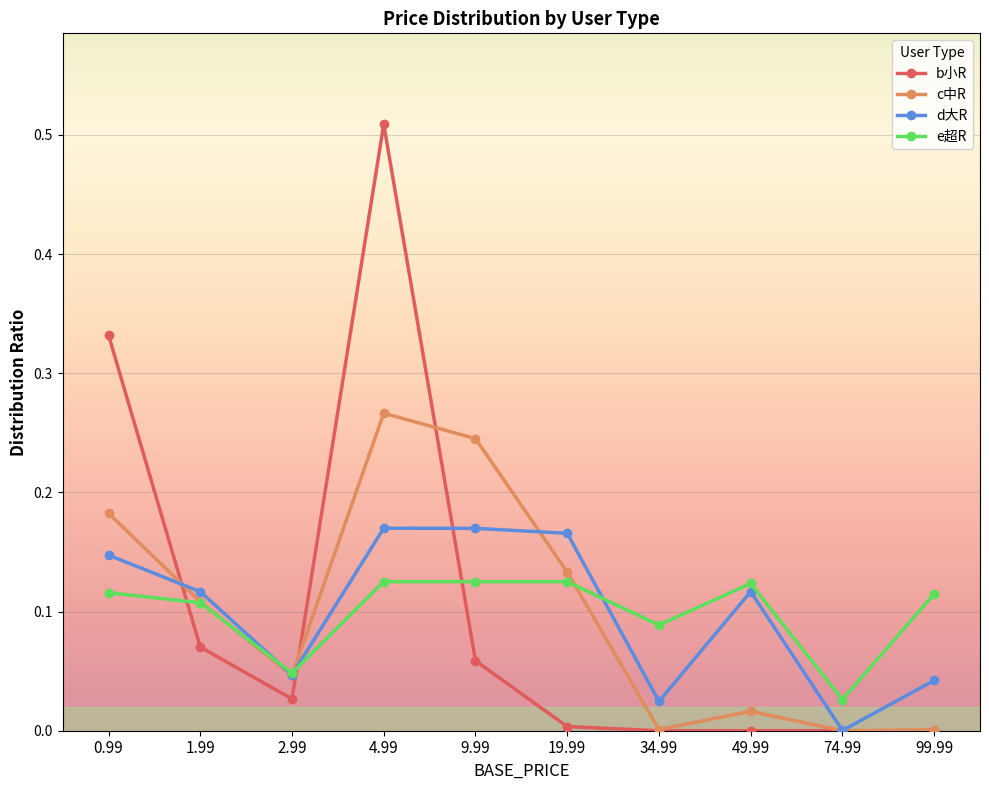

Is it true that c中R equals 0.0 at 99.99?

True